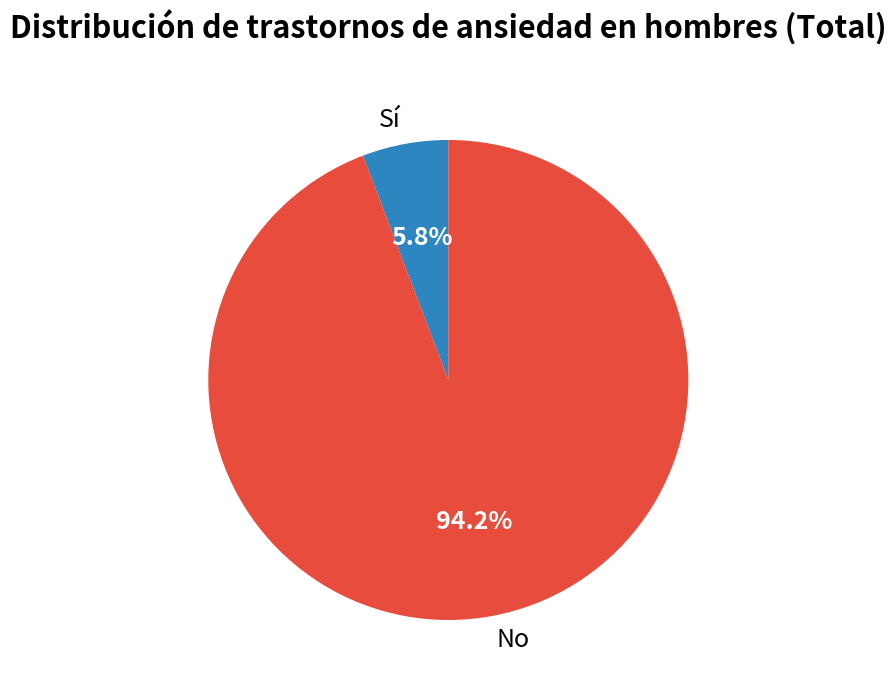

To the nearest percent, what percentage of the pie is No?

94%